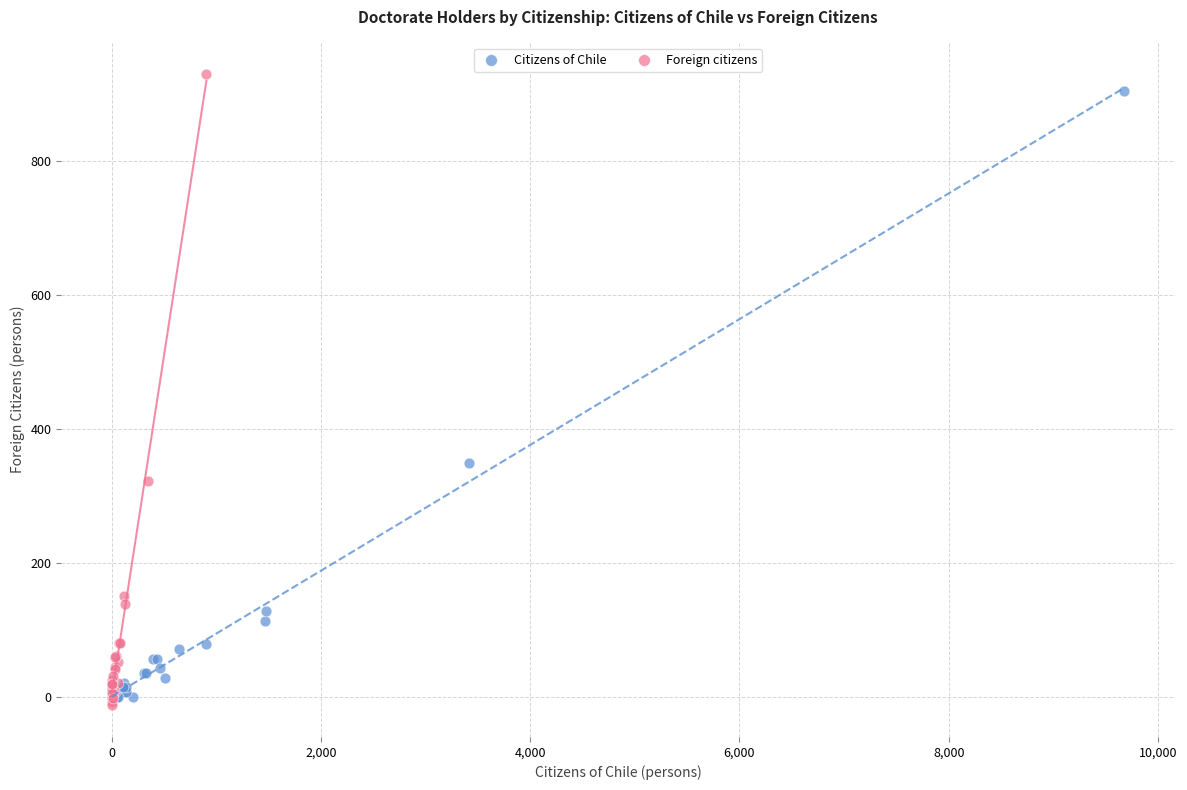

Which series contains the lowest Y value?

Foreign citizens